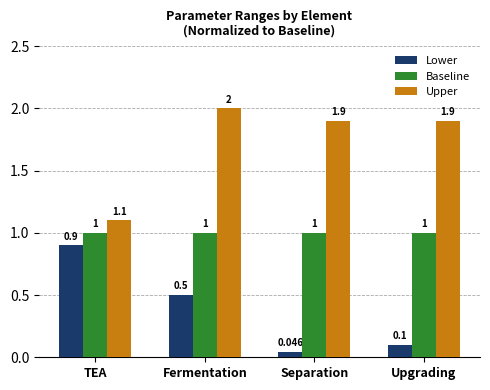

What are all the series names shown in the legend?

Lower, Baseline, Upper